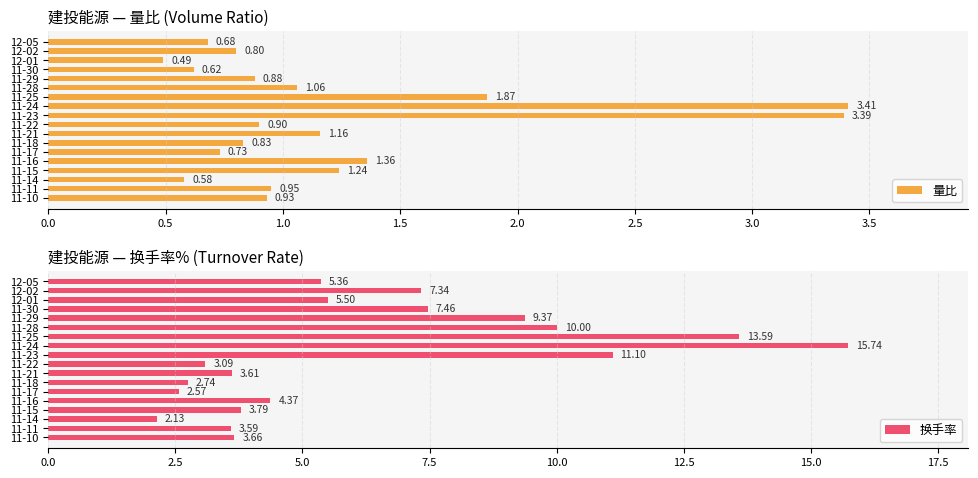

Rank the categories by 量比 value from highest to lowest.

11-24, 11-23, 11-25, 11-16, 11-15, 11-21, 11-28, 11-11, 11-10, 11-22, 11-29, 11-18, 12-02, 11-17, 12-05, 11-30, 11-14, 12-01